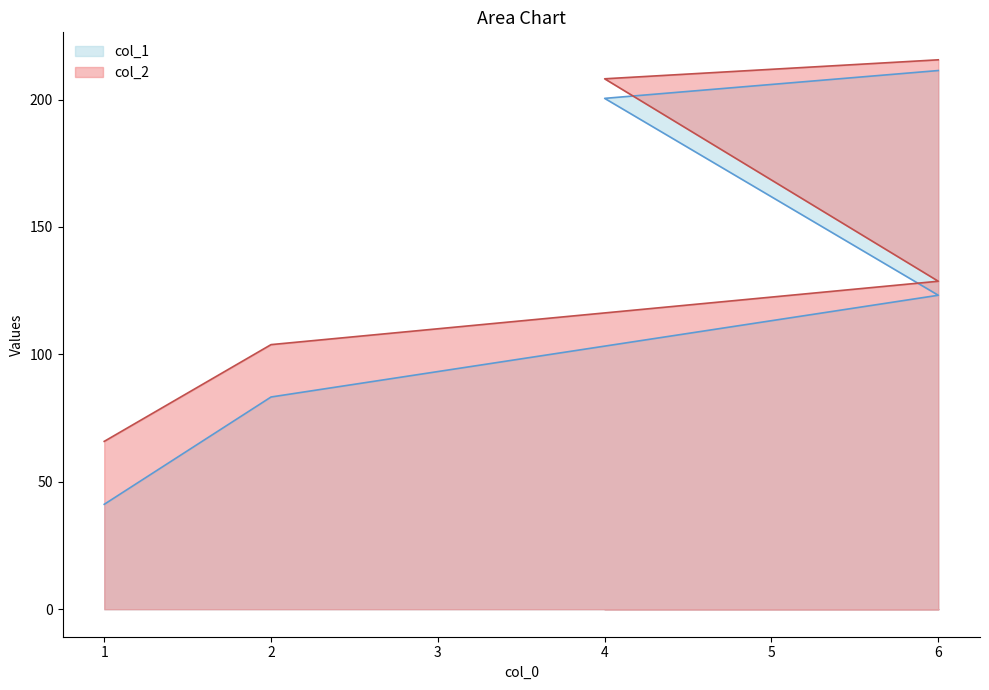

True or false: col_2 and col_1 cross at least once.

False